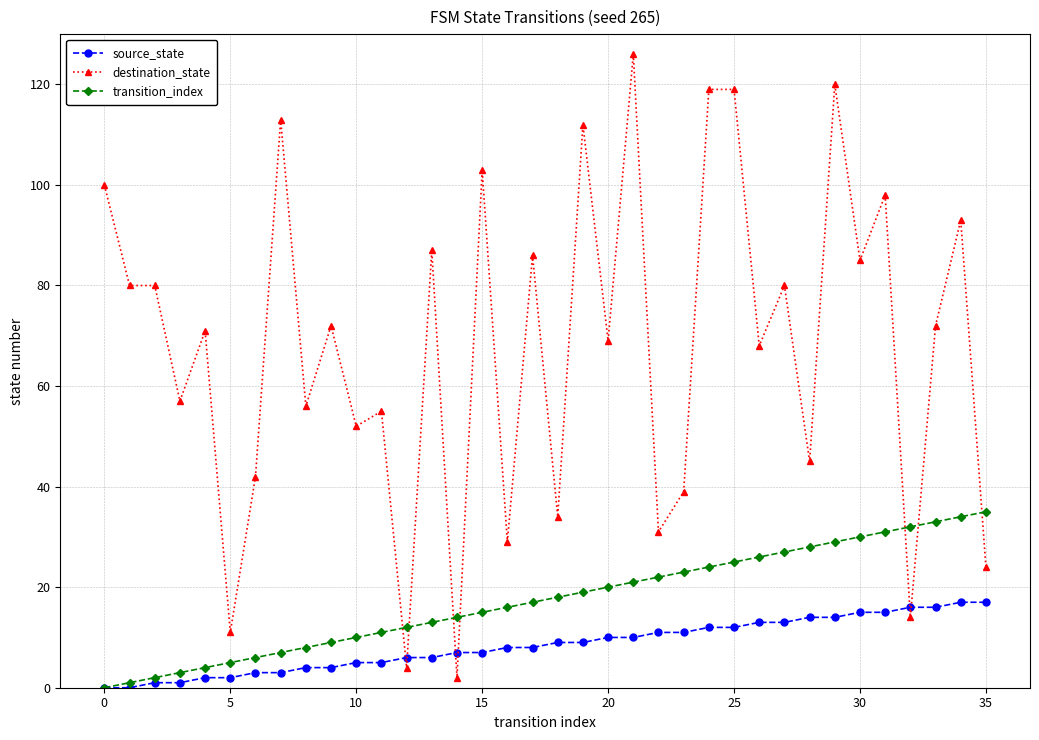

Which series has the widest spread of values?

destination_state